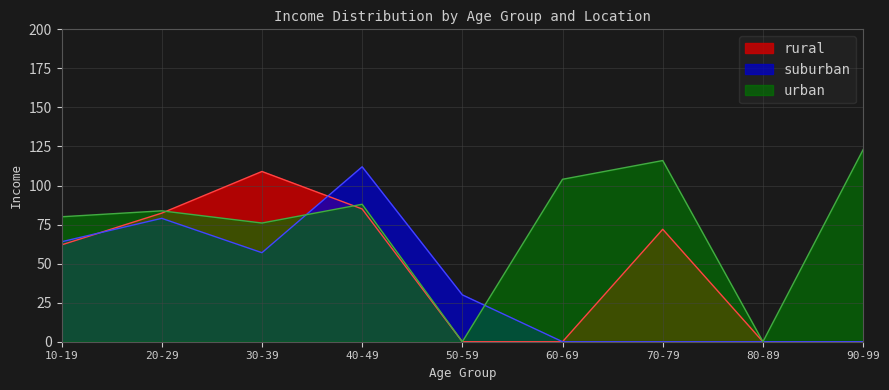

What position from the right is 20-29?

8